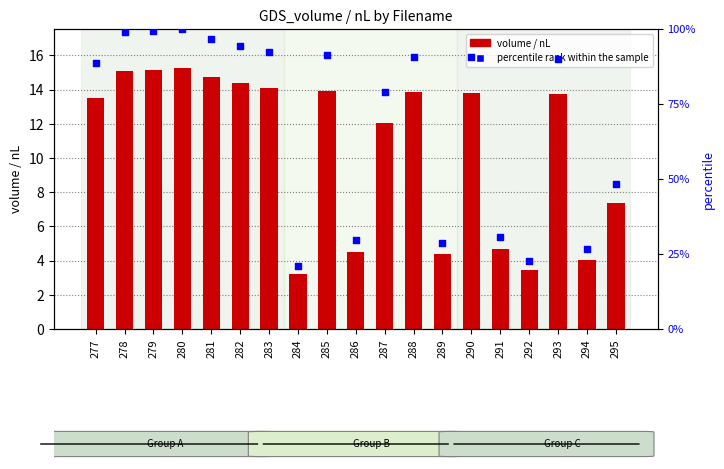

Which series reaches the maximum Y coordinate?

percentile rank within the sample